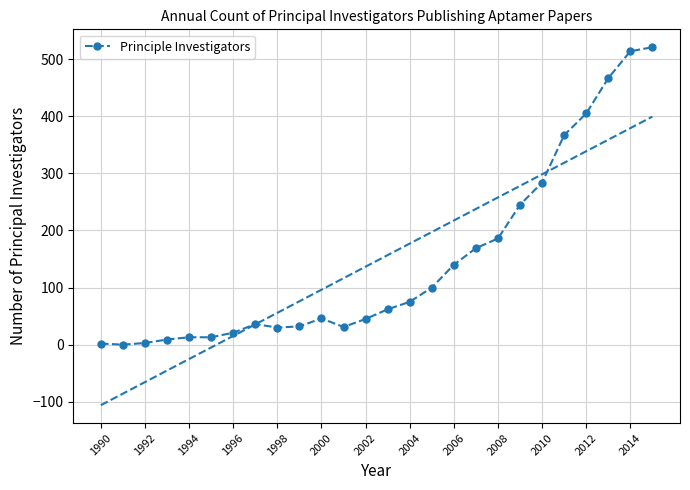

True or false: Principle Investigators has more than 0 interior local peaks.

True